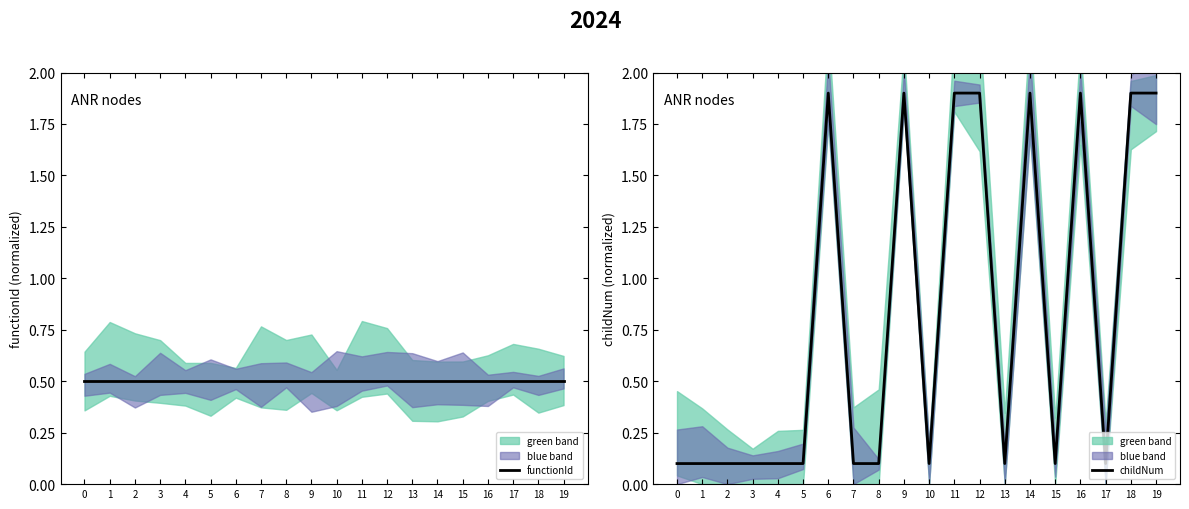

Which series has the widest spread of values?

childNum